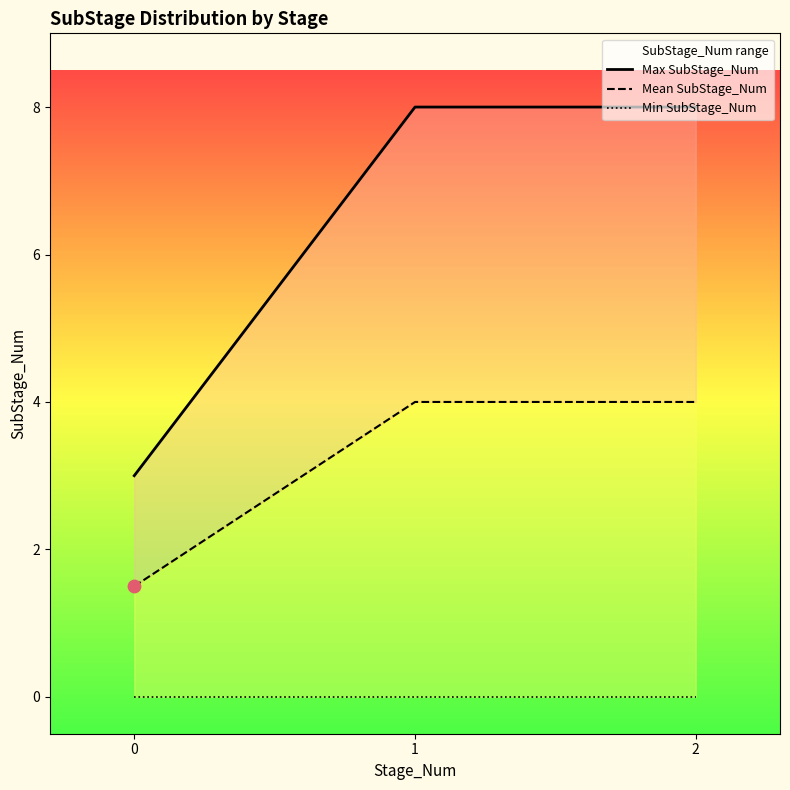

Which series contains the highest Y value?

Max SubStage_Num